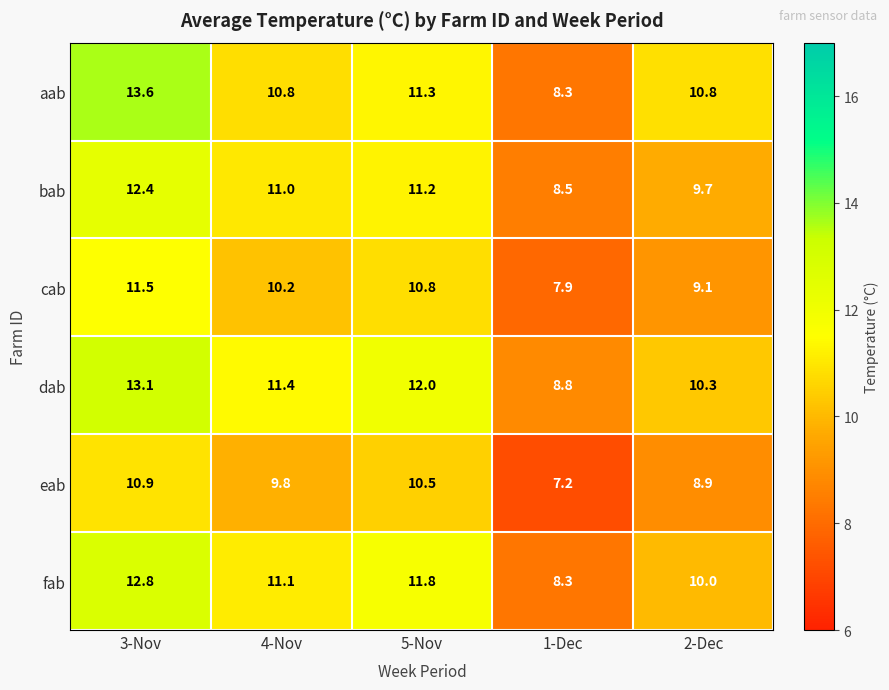

How many data points does each series have?

5